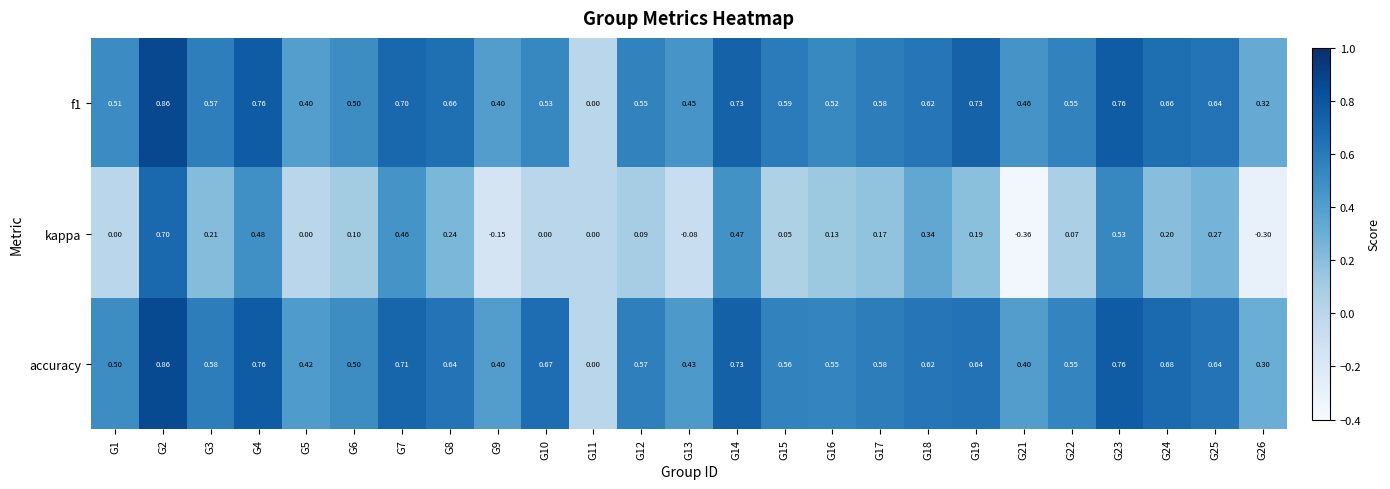

Is the value of f1 at G26 greater than the value of accuracy at G19?

No